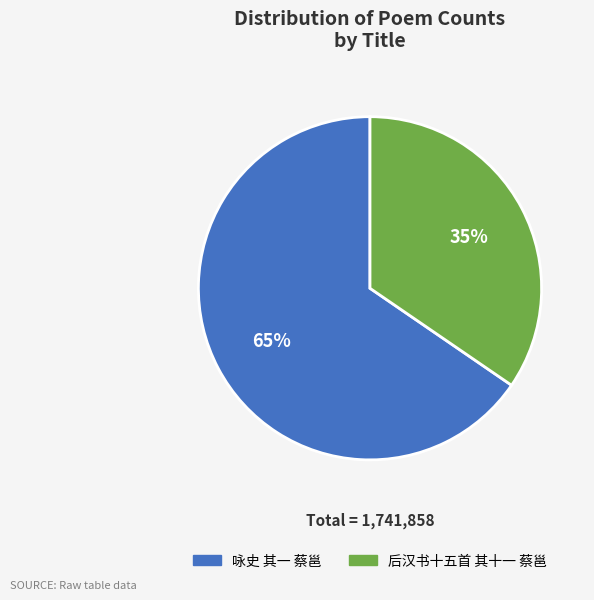

To the nearest percent, what percentage of the pie is 咏史 其一 蔡邕?

65%